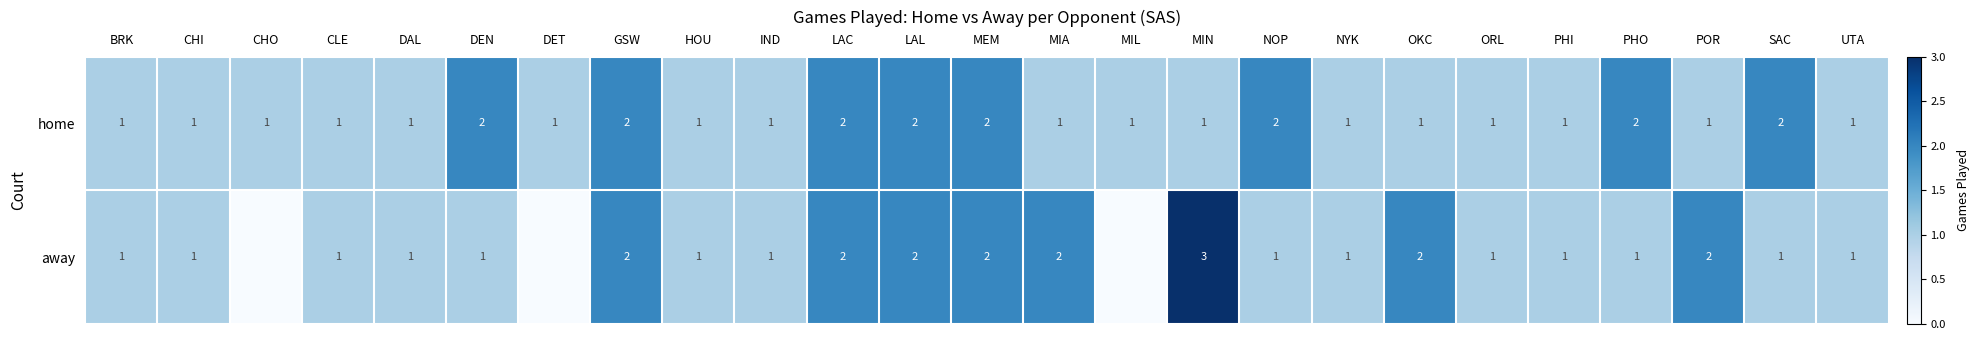

Which series has the widest spread of values?

row_1